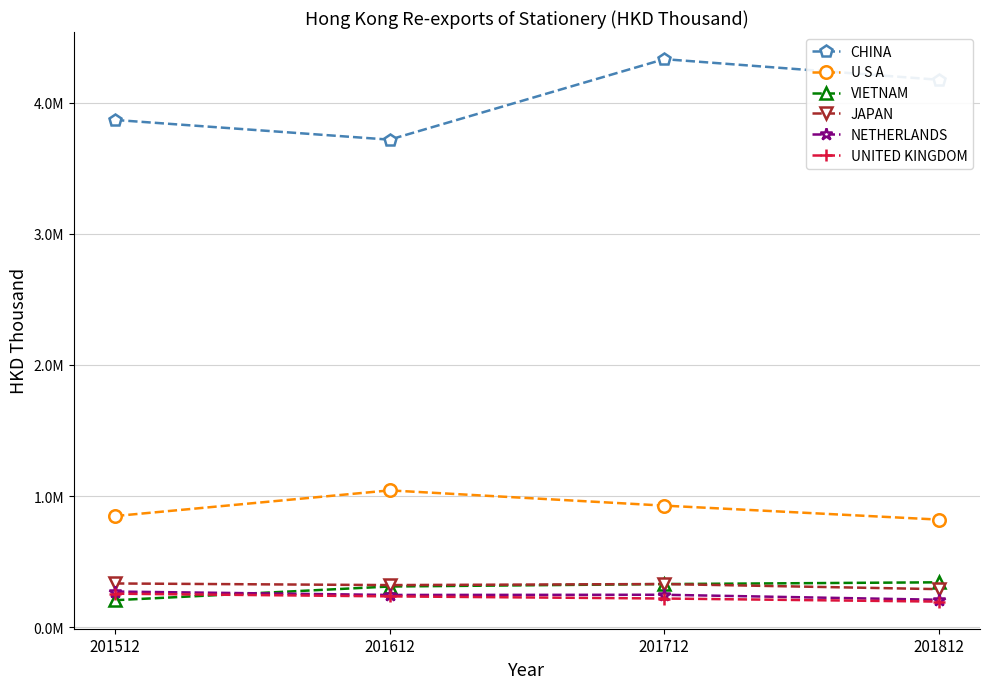

What value does the NETHERLANDS series have at 201712?

247902.1